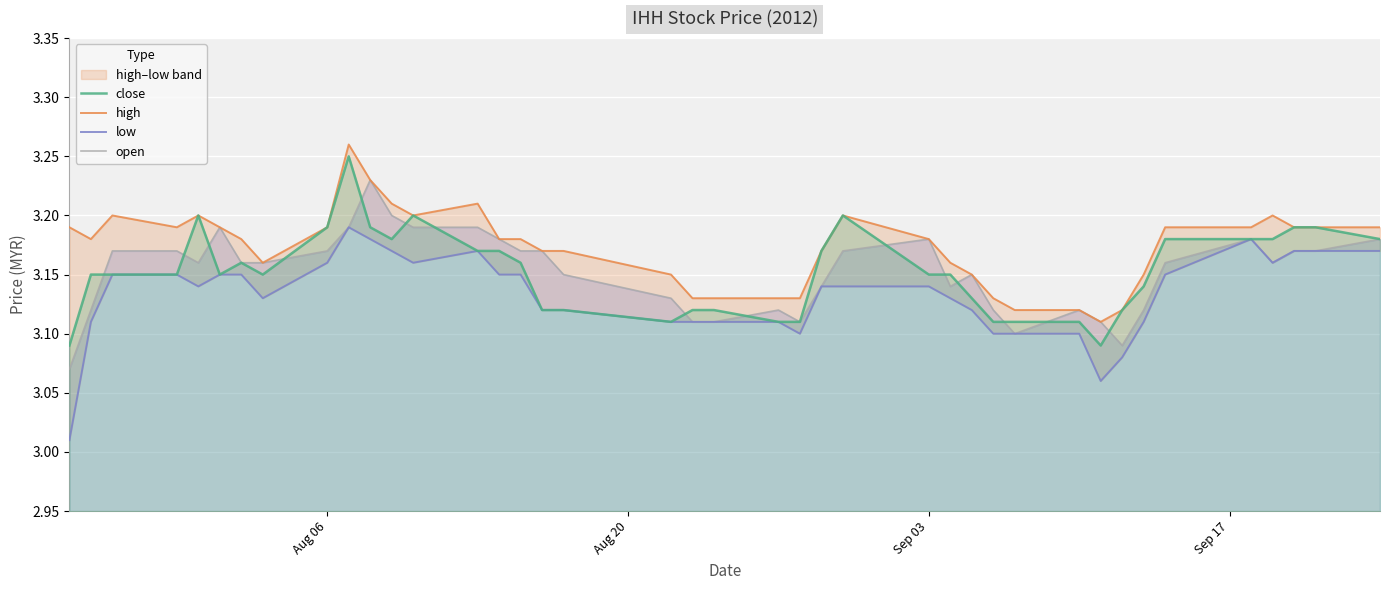

What are all the series names shown in the legend?

close, high, low, open